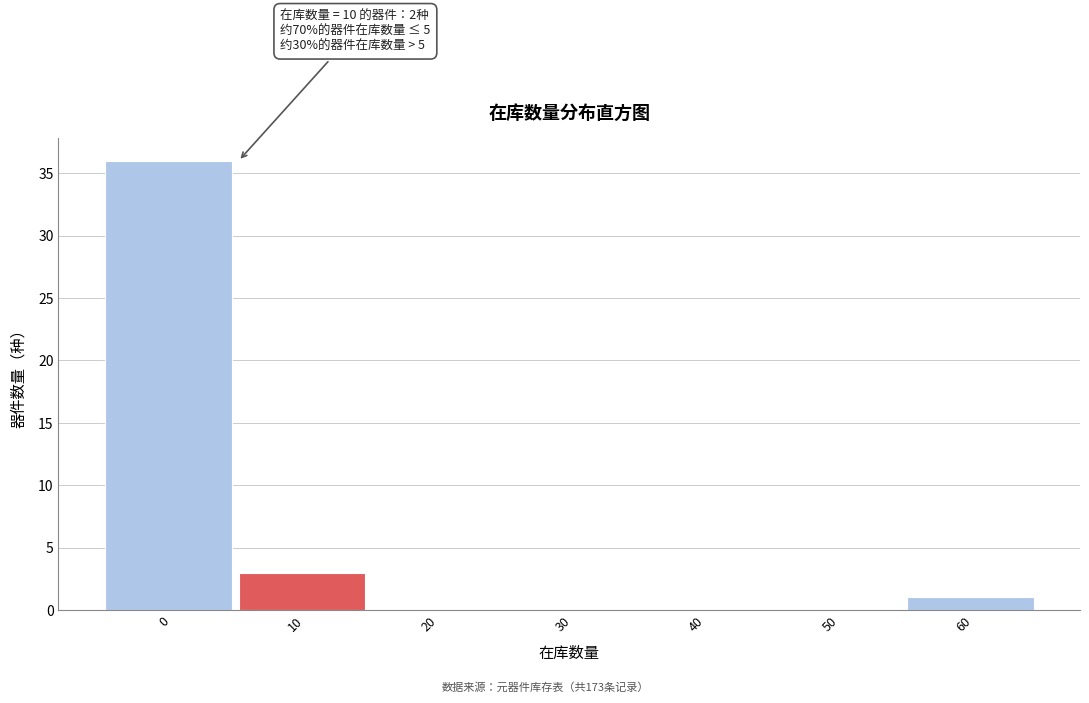

Reading left to right, what are all the values shown in this chart?

0=36	10=3	20=0	30=0	40=0	50=0	60=1